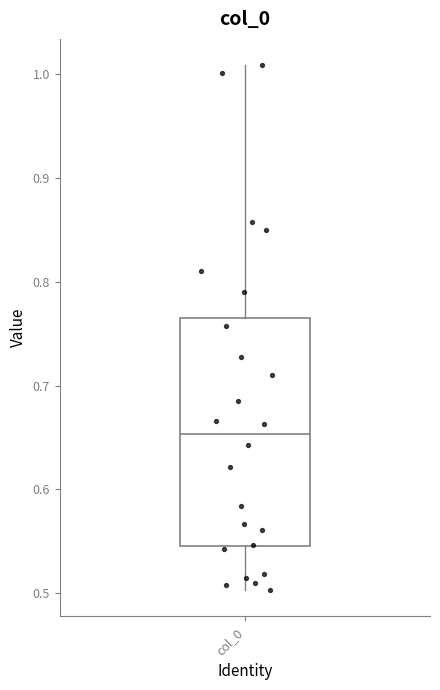

Where is the upper edge of the box for col_0 on the y-axis? The values are not printed on the chart, so give them approximately, as read against the axis.

0.77